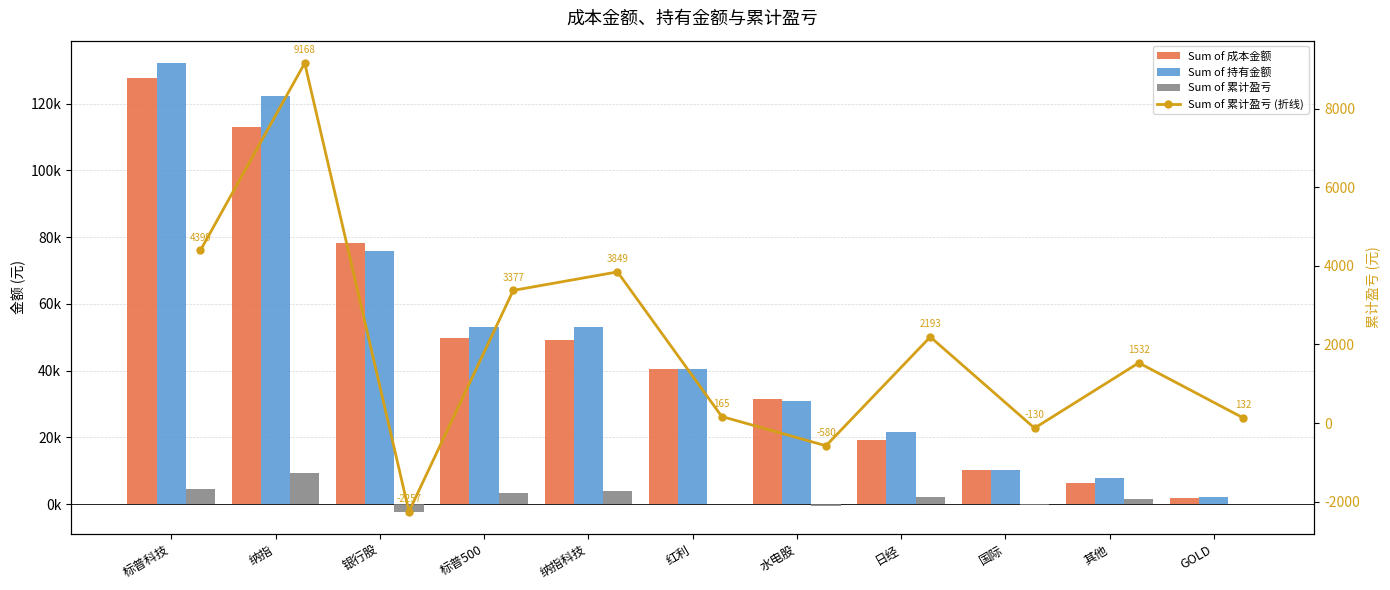

Where does the Sum of 累计盈亏 series first go above 1532?

标普科技